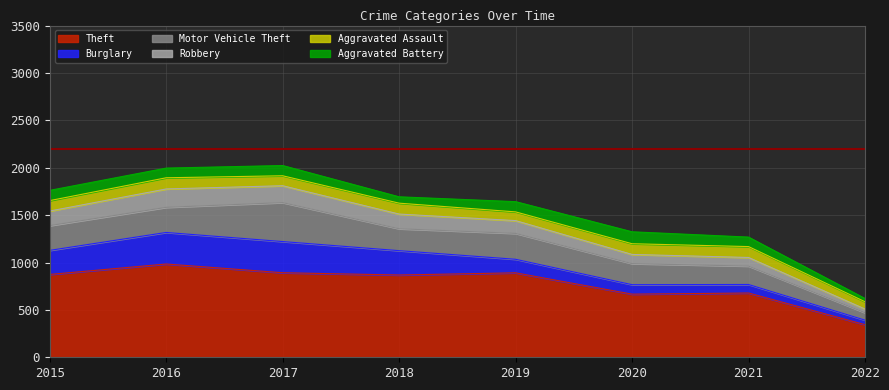

True or false: Theft and Aggravated Assault cross at least once.

False